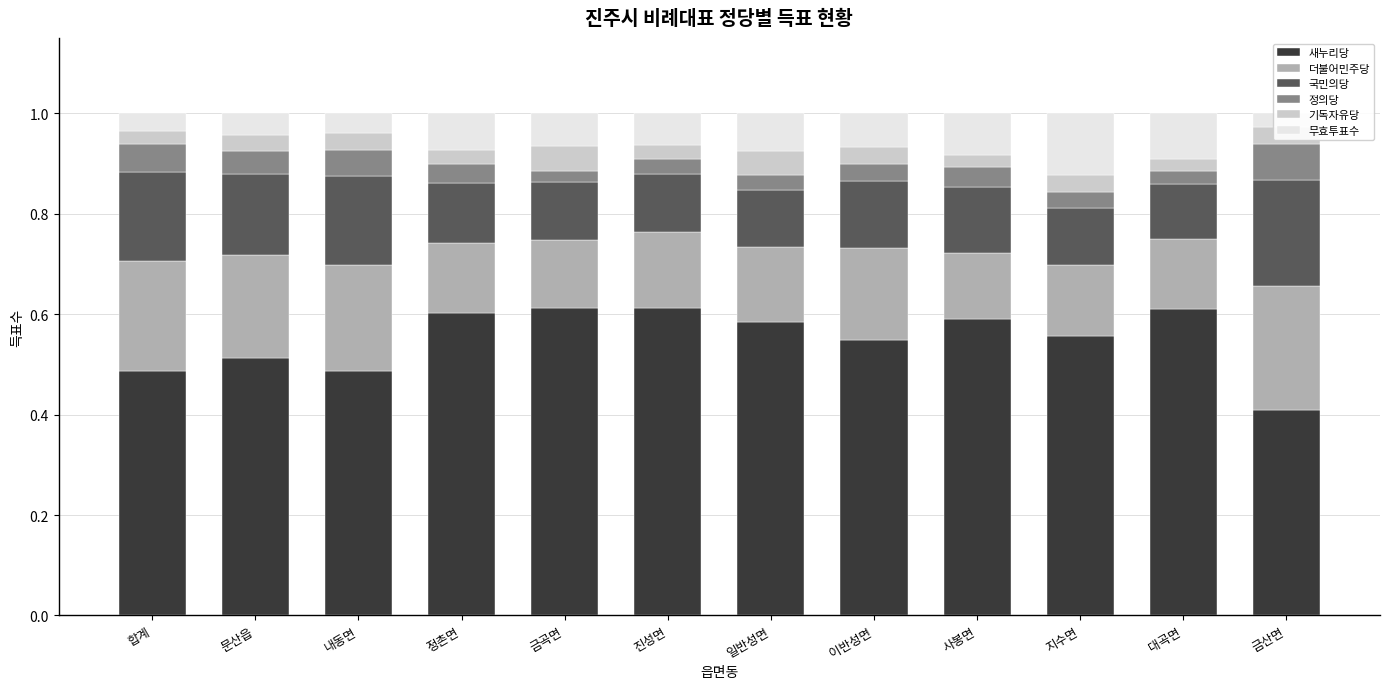

At which label is 국민의당 closest to 0?

대곡면